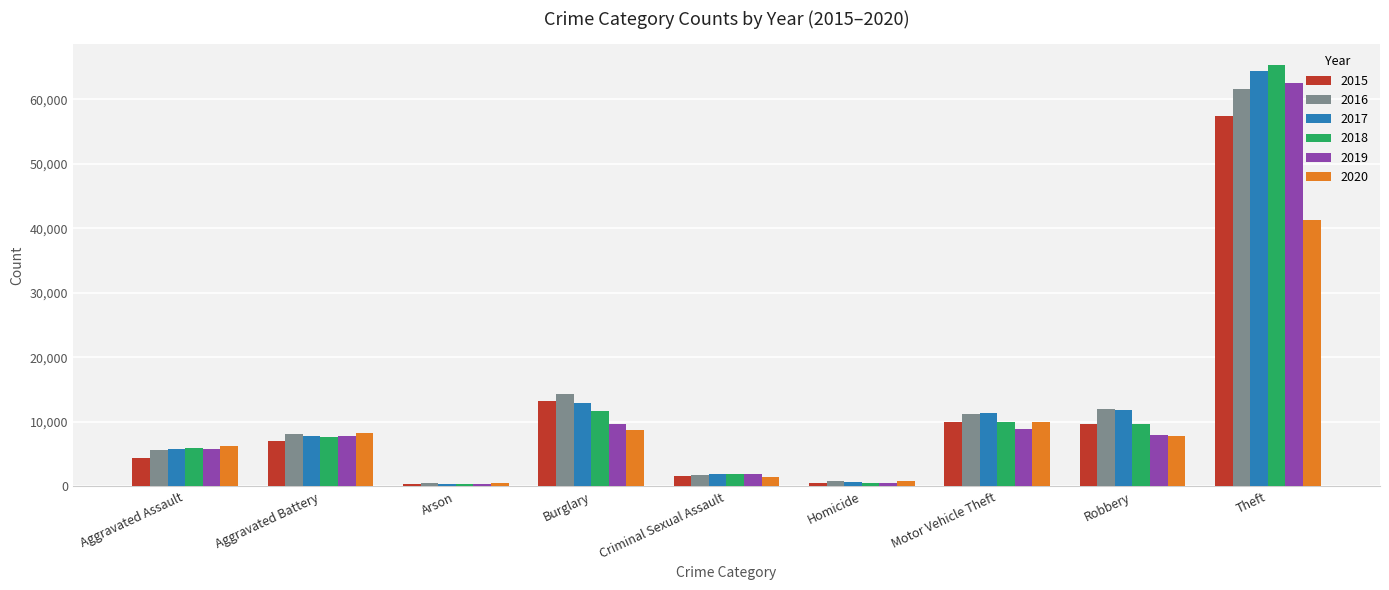

What is the value of the 2020 bar at the 8th from the left?

7855